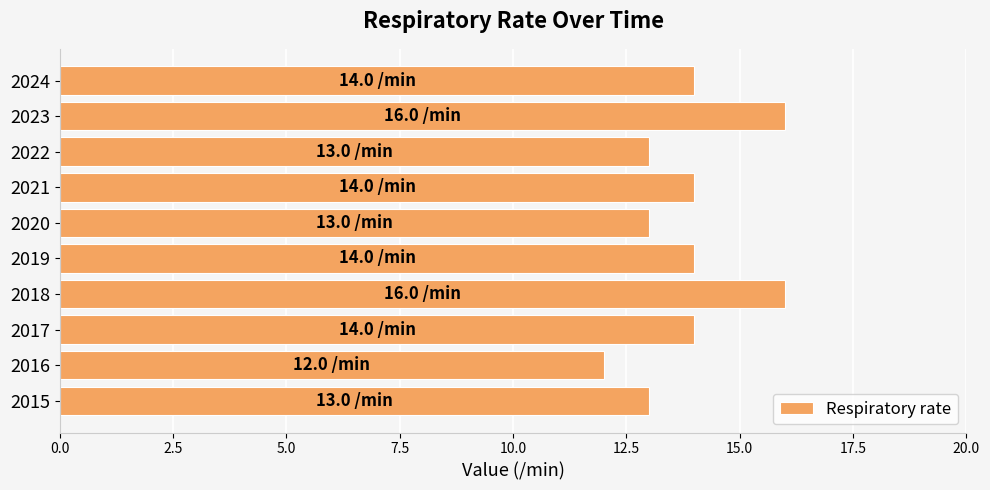

What is the average value?

14